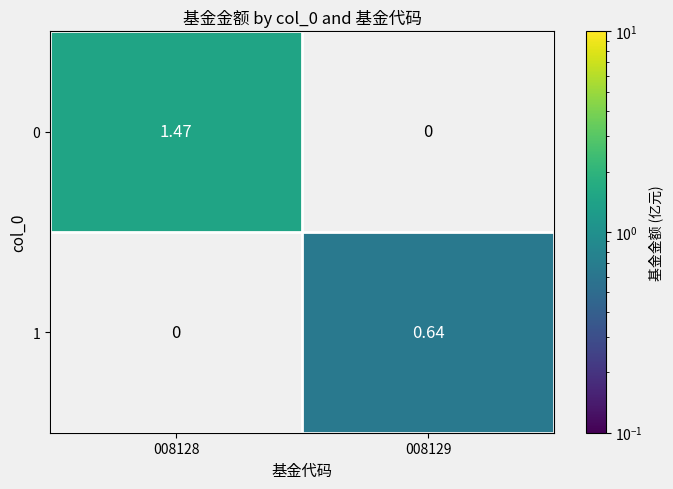

Is the value of 0 at 008128 greater than the value of 1 at 008129?

Yes